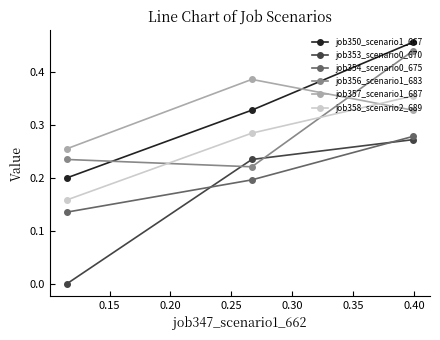

Which series has the widest spread of values?

job353_scenario0_670